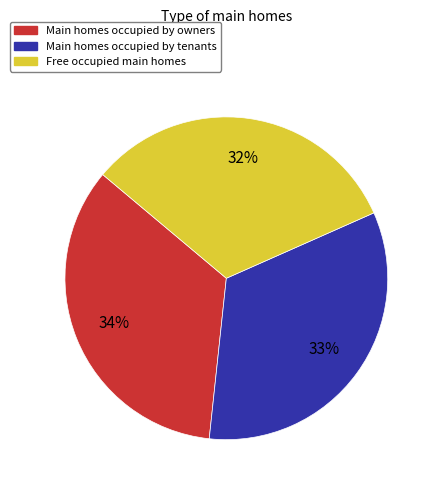

Is there any slice that represents more than half of the pie?

No